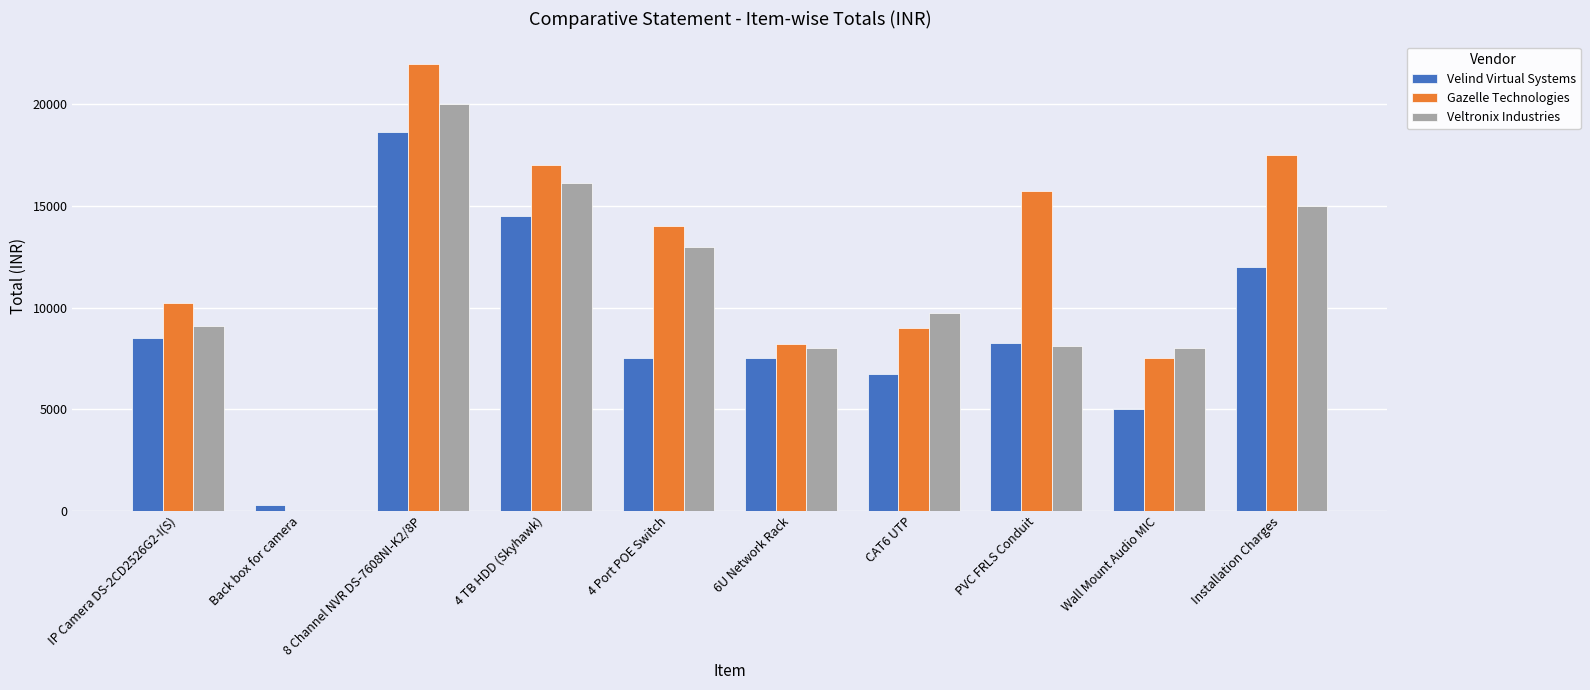

Between IP Camera DS-2CD2526G2-I(S) and 6U Network Rack, which series saw the biggest shift?

Gazelle Technologies